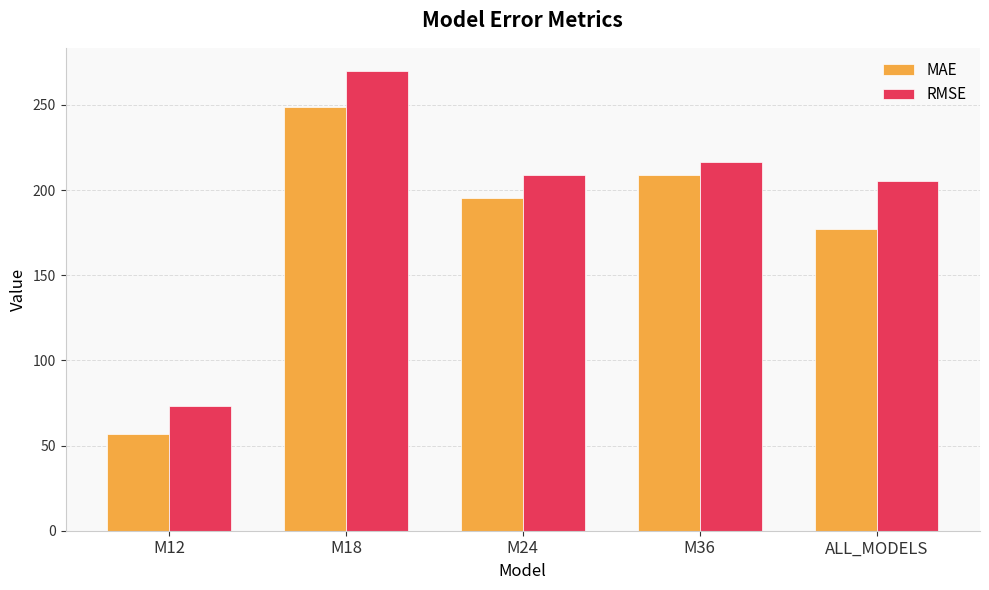

At how many categories does at least one series exceed 268?

1